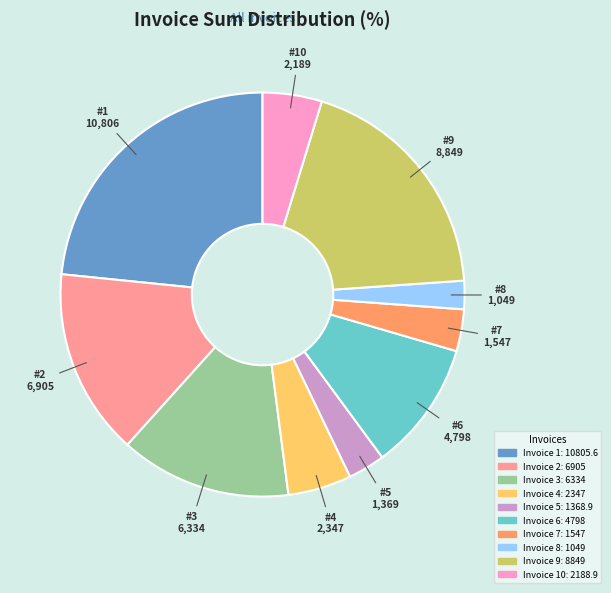

Count the number of slices in the pie.

10